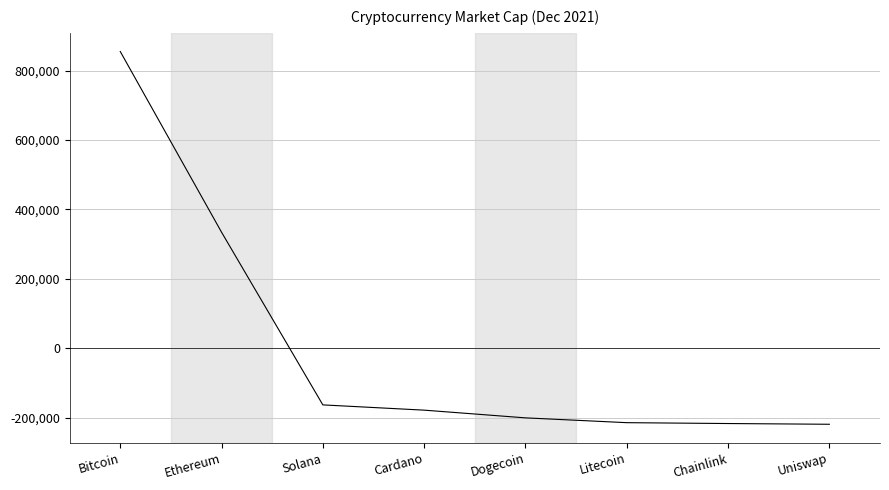

What is the change in value from Bitcoin to Chainlink?

-1071457.6